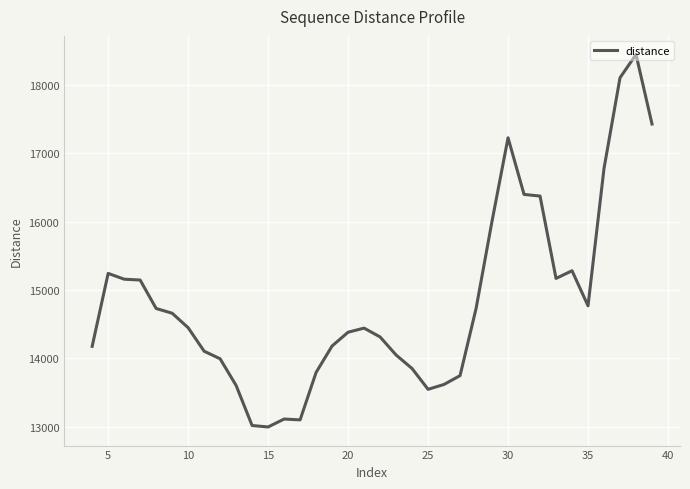

What is the difference between the maximum and minimum values?

5449.5